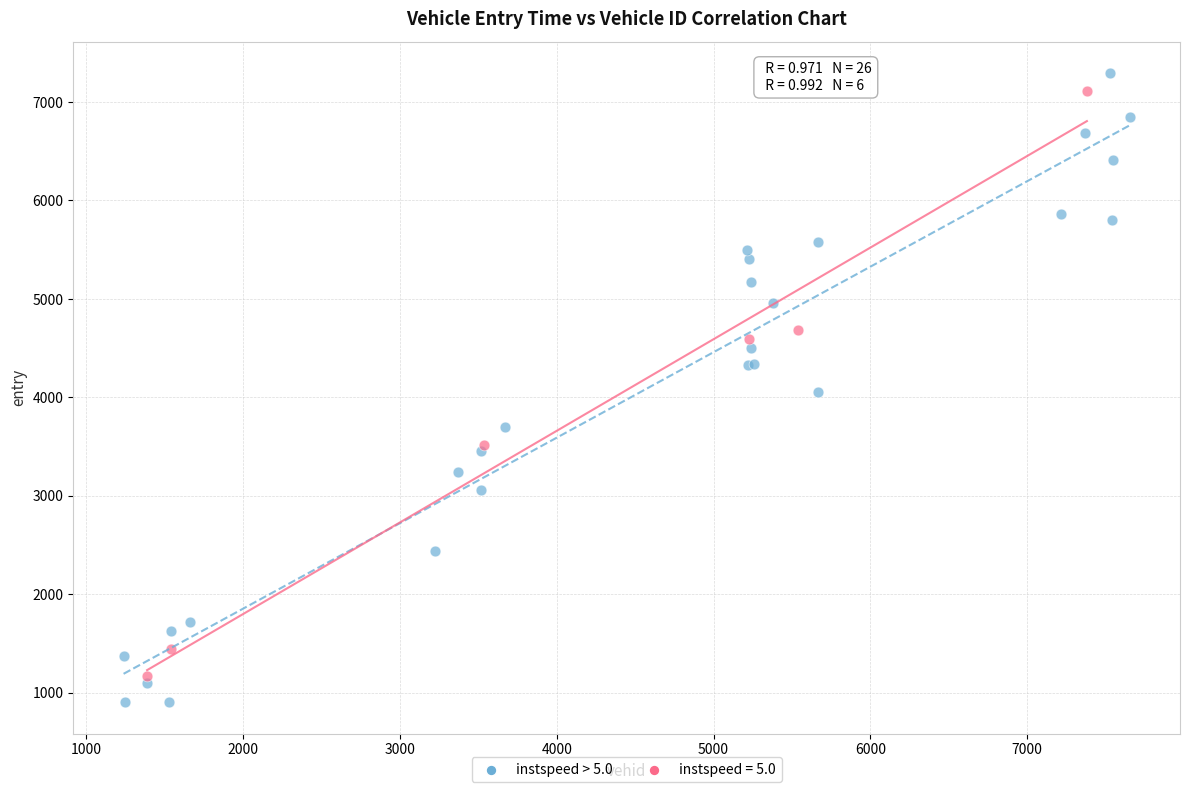

Which series has the widest spread of Y values?

instspeed > 5.0